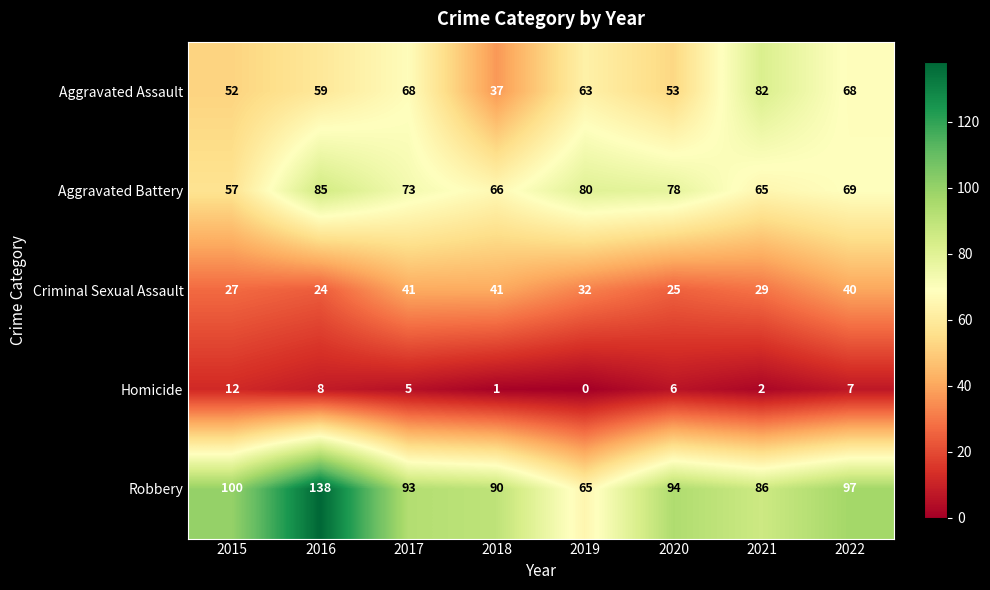

At which category does the chart reach its minimum across all series?

2019